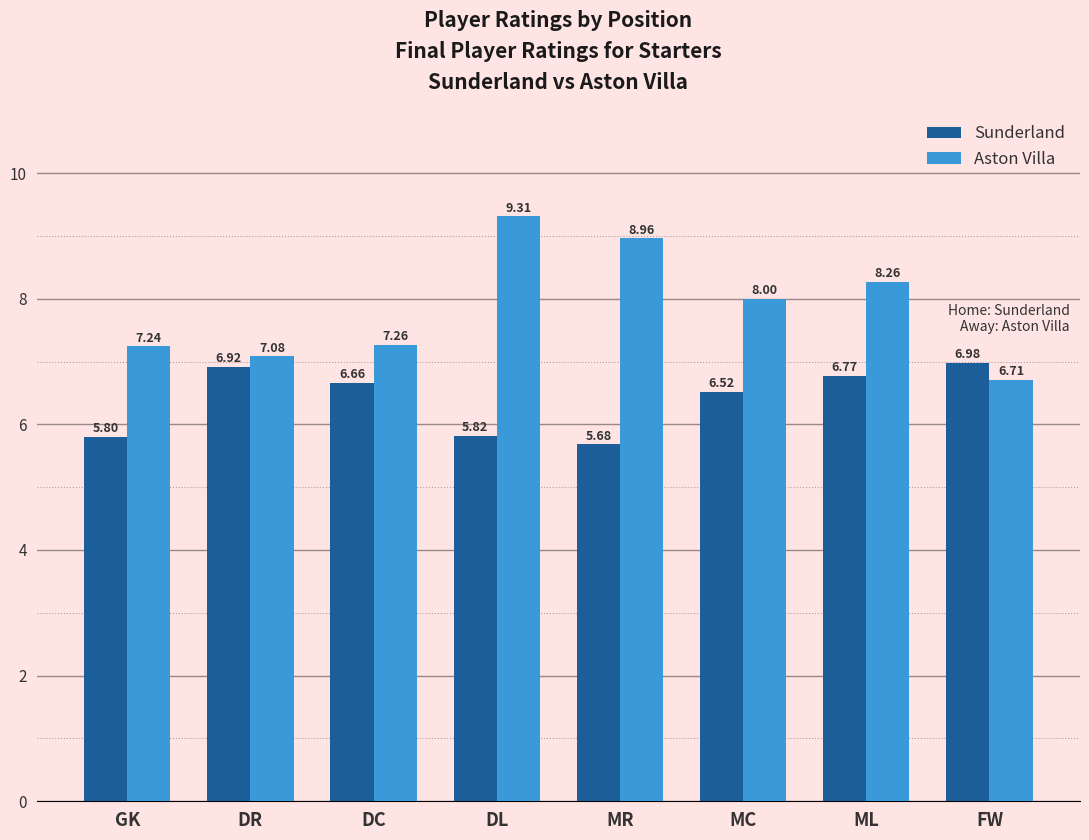

Where is Aston Villa nearest to the value 8?

MC